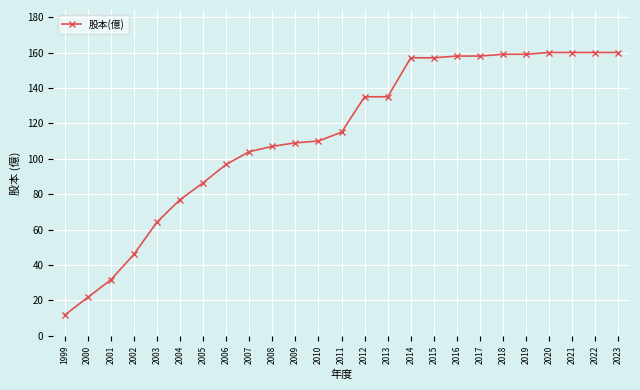

What is the value of the 25th point from the left?

160.0